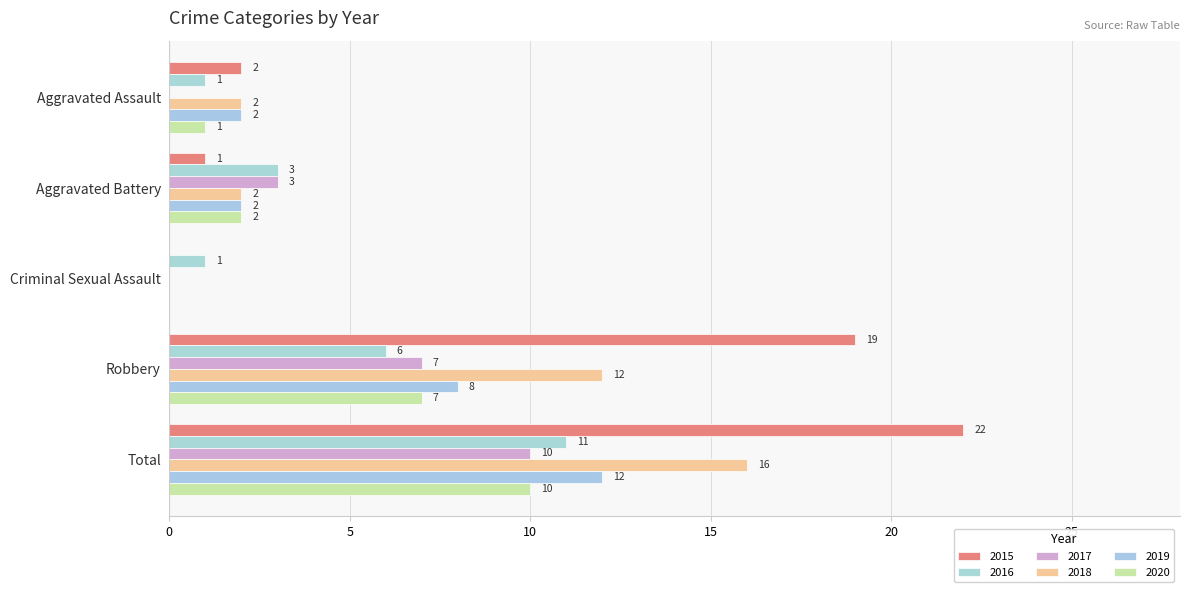

How many values in 2015 are above zero?

4